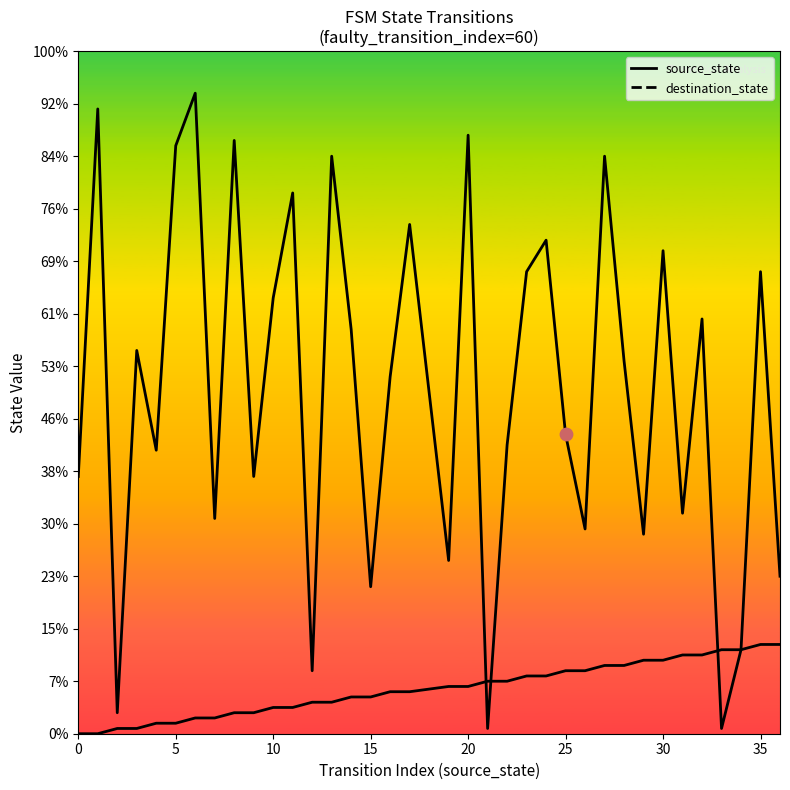

Is the value of destination_state at 2 greater than the value of source_state at 12?

No